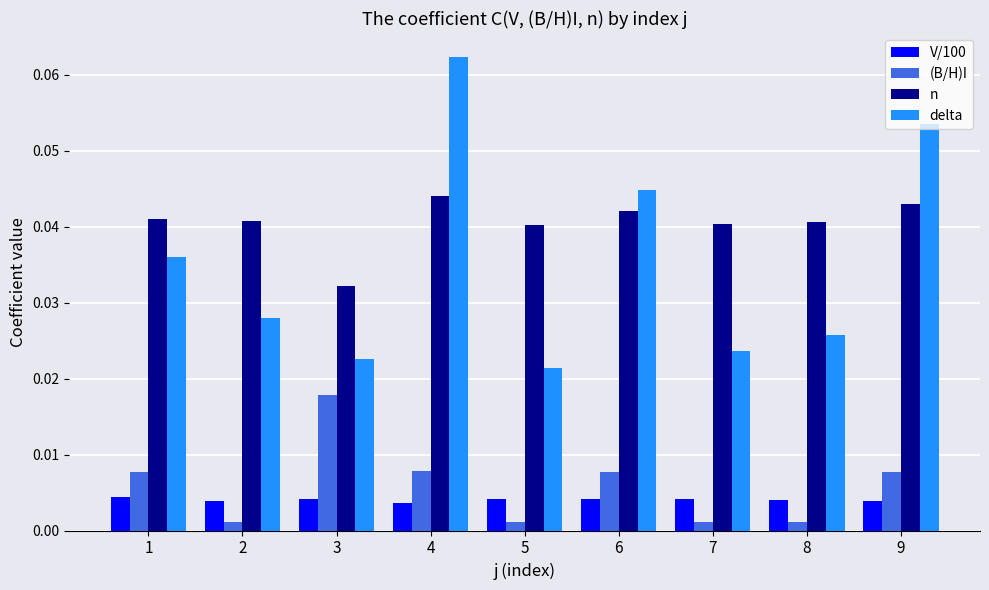

What is the sum of all delta values?

0.3